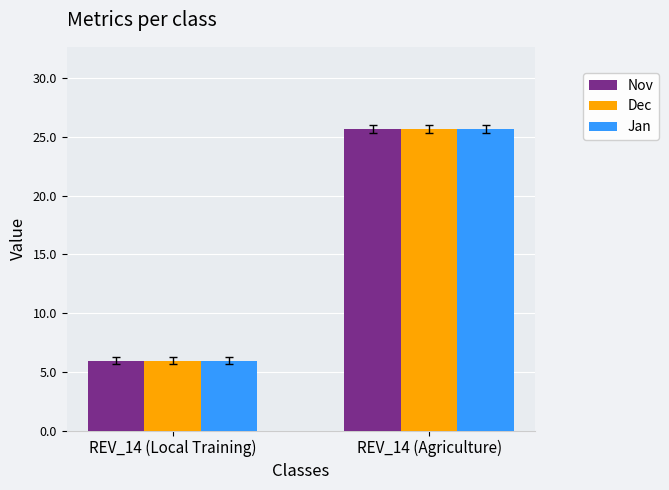

What is the label of the 1st bar from the right?

REV_14 (Agriculture)